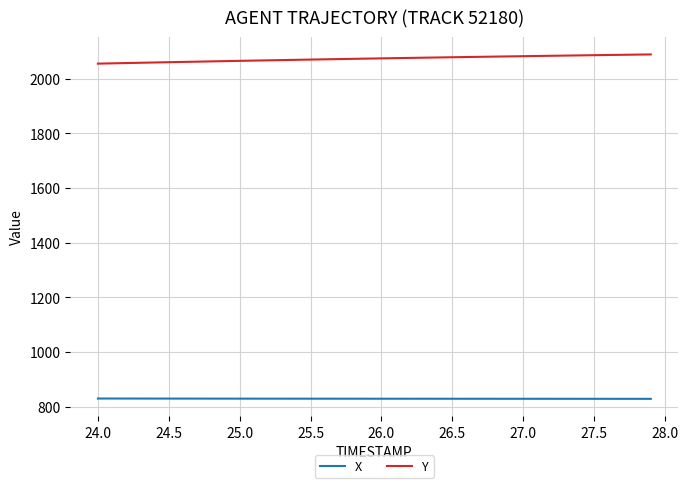

Rank the series by their average value, from highest to lowest.

Y, X